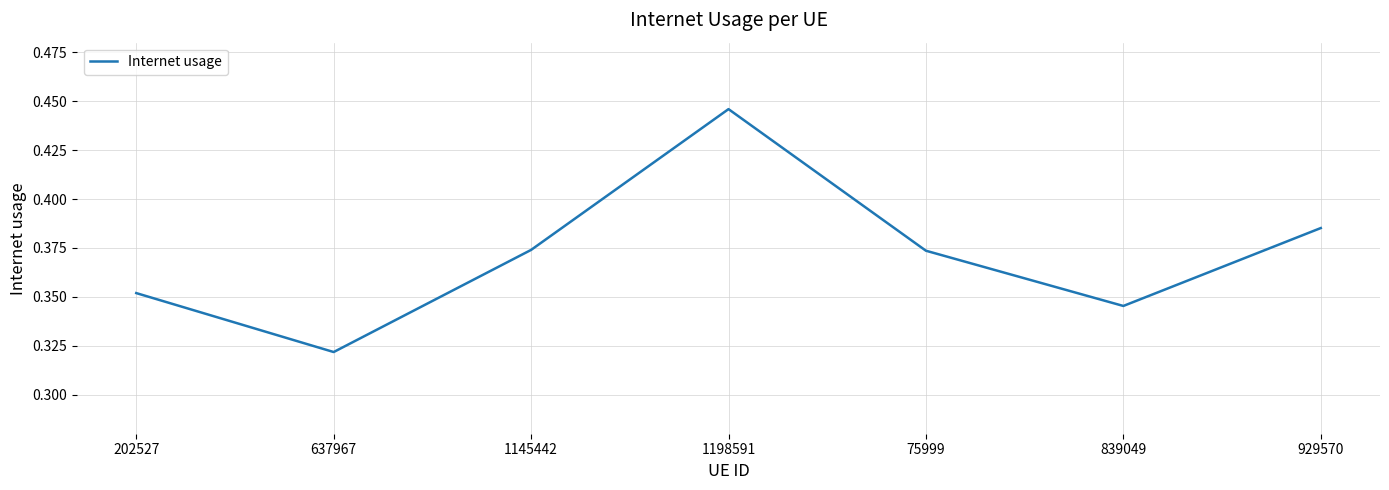

True or false: the data has more than 0 interior local peaks.

True